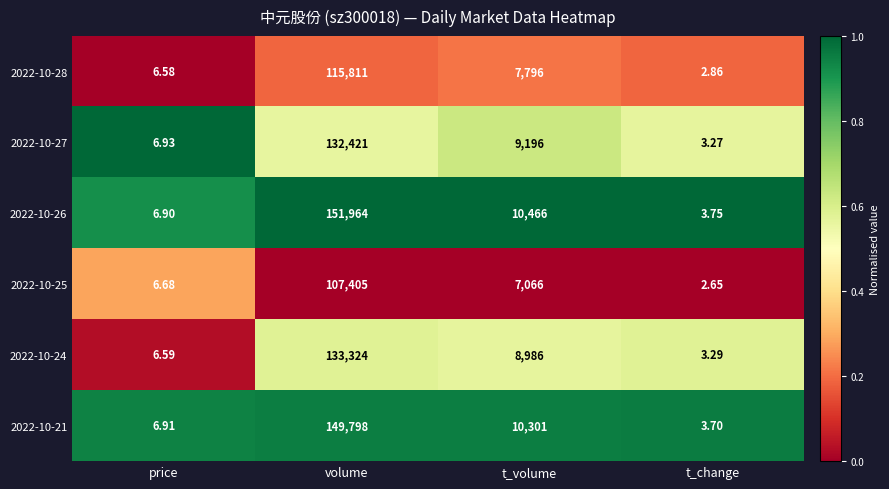

Which label corresponds to the smallest value in the chart?

t_change